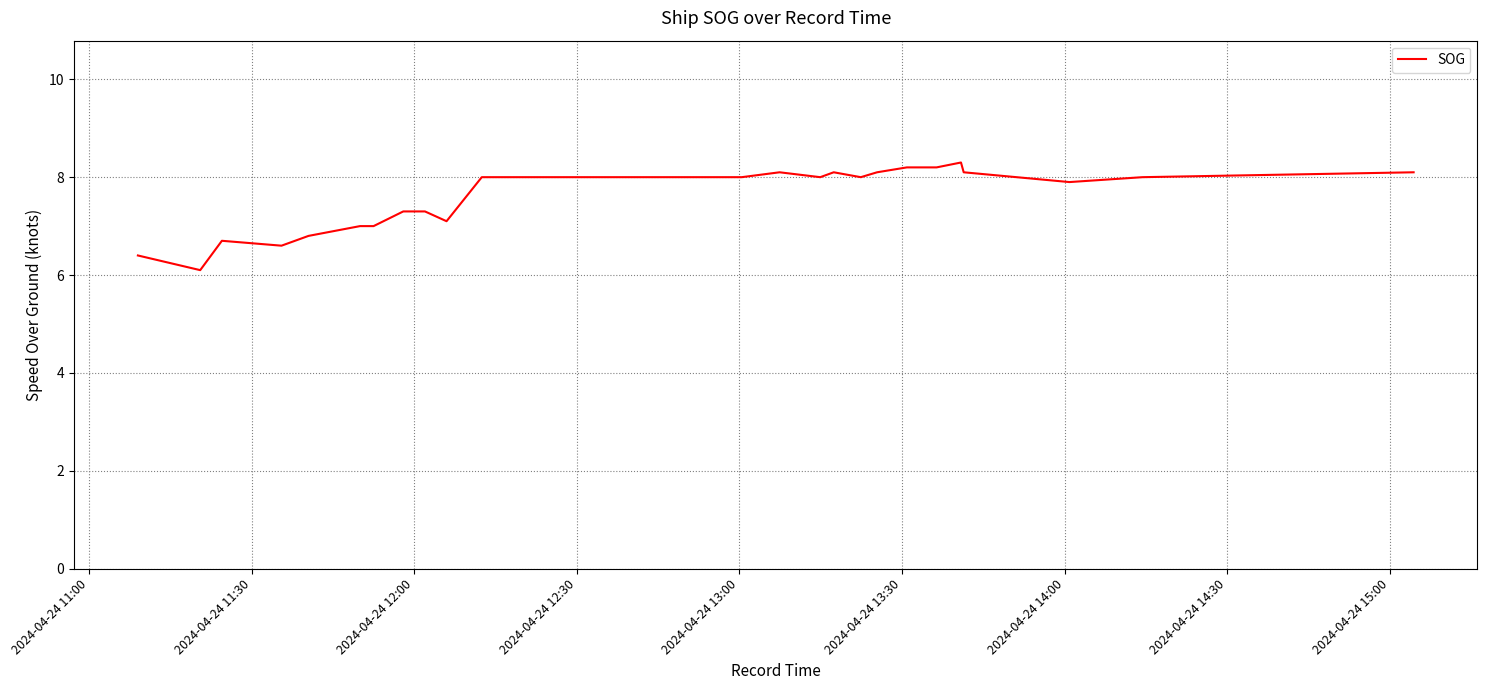

Does the chart have visible grid lines?

Yes